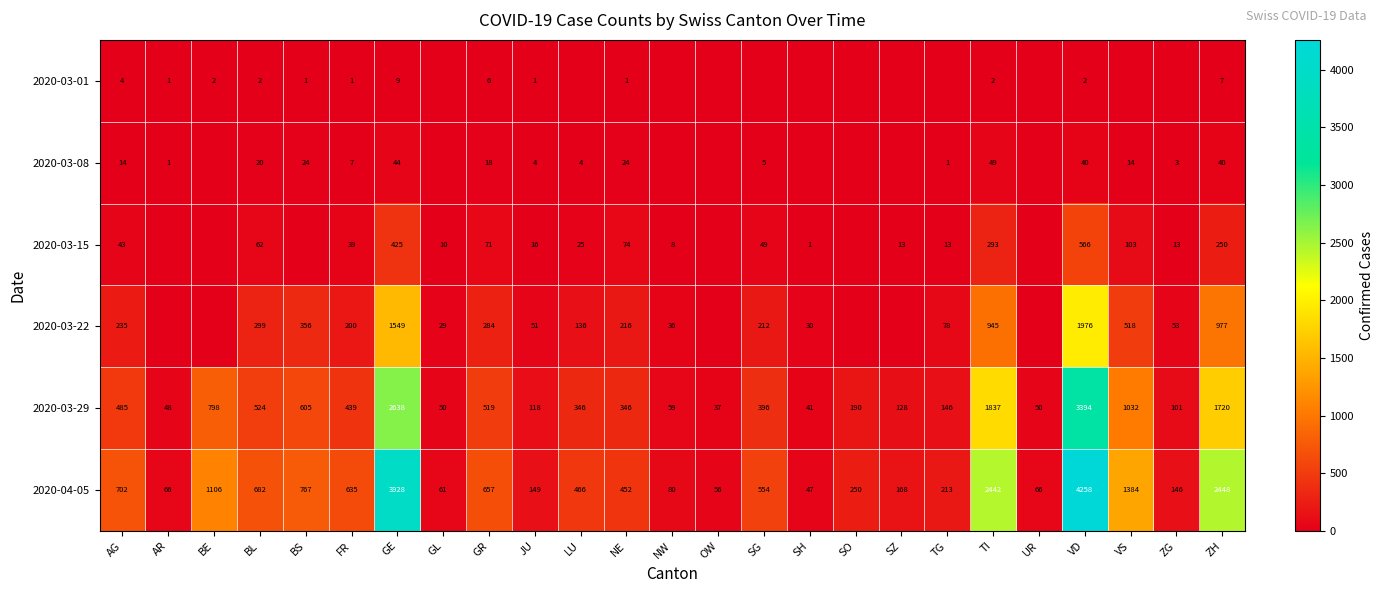

Is it true that 2020-03-01 equals 9 at GE?

True